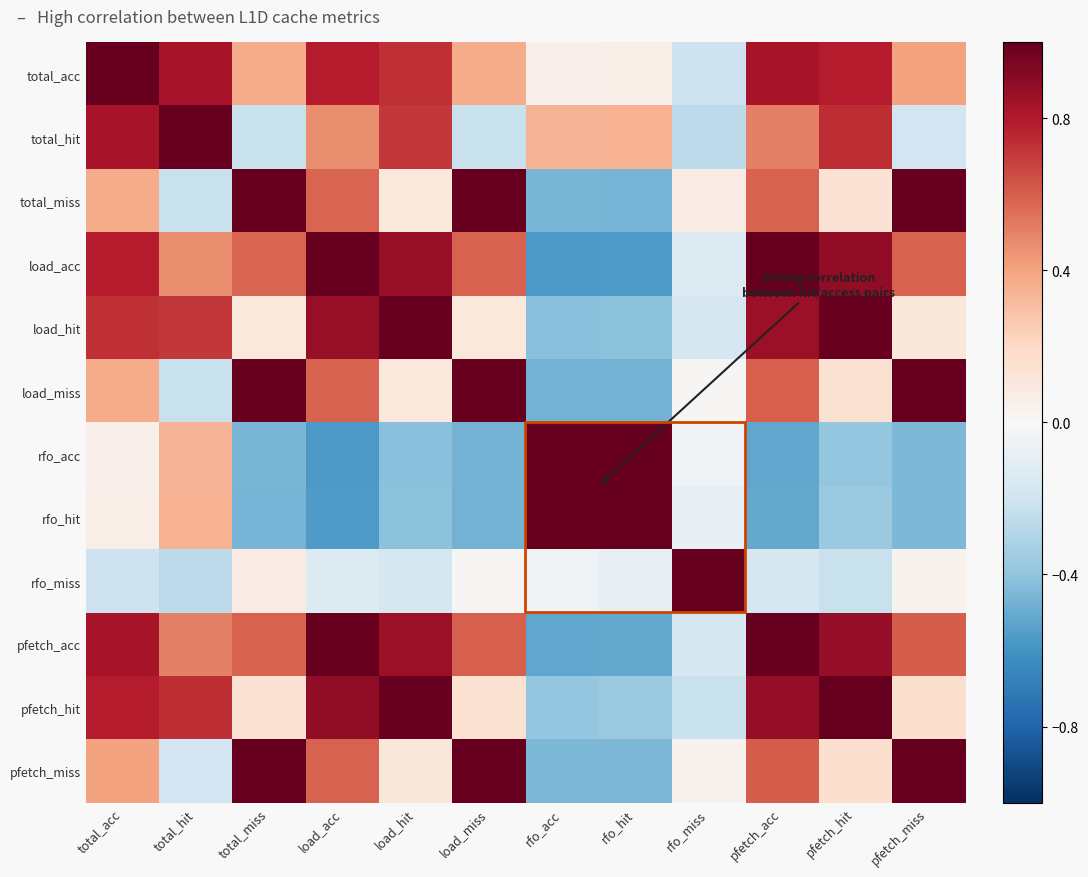

Reading right to left, transcribe all the data shown in this chart.

total_acc: pfetch_miss=0.4	pfetch_hit=0.8	pfetch_acc=0.8	rfo_miss=-0.2	rfo_hit=0.1	rfo_acc=0.1	load_miss=0.4	load_hit=0.7	load_acc=0.8	total_miss=0.4	total_hit=0.8	total_acc=1.0
total_hit: pfetch_miss=-0.2	pfetch_hit=0.7	pfetch_acc=0.5	rfo_miss=-0.3	rfo_hit=0.4	rfo_acc=0.3	load_miss=-0.2	load_hit=0.7	load_acc=0.5	total_miss=-0.2	total_hit=1.0	total_acc=0.8
total_miss: pfetch_miss=1.0	pfetch_hit=0.1	pfetch_acc=0.6	rfo_miss=0.1	rfo_hit=-0.5	rfo_acc=-0.5	load_miss=1.0	load_hit=0.1	load_acc=0.6	total_miss=1.0	total_hit=-0.2	total_acc=0.4
load_acc: pfetch_miss=0.6	pfetch_hit=0.9	pfetch_acc=1.0	rfo_miss=-0.1	rfo_hit=-0.6	rfo_acc=-0.6	load_miss=0.6	load_hit=0.9	load_acc=1.0	total_miss=0.6	total_hit=0.5	total_acc=0.8
load_hit: pfetch_miss=0.1	pfetch_hit=1.0	pfetch_acc=0.9	rfo_miss=-0.2	rfo_hit=-0.4	rfo_acc=-0.4	load_miss=0.1	load_hit=1.0	load_acc=0.9	total_miss=0.1	total_hit=0.7	total_acc=0.7
load_miss: pfetch_miss=1.0	pfetch_hit=0.2	pfetch_acc=0.6	rfo_miss=0.0	rfo_hit=-0.5	rfo_acc=-0.5	load_miss=1.0	load_hit=0.1	load_acc=0.6	total_miss=1.0	total_hit=-0.2	total_acc=0.4
rfo_acc: pfetch_miss=-0.4	pfetch_hit=-0.4	pfetch_acc=-0.5	rfo_miss=-0.0	rfo_hit=1.0	rfo_acc=1.0	load_miss=-0.5	load_hit=-0.4	load_acc=-0.6	total_miss=-0.5	total_hit=0.3	total_acc=0.1
rfo_hit: pfetch_miss=-0.4	pfetch_hit=-0.4	pfetch_acc=-0.5	rfo_miss=-0.1	rfo_hit=1.0	rfo_acc=1.0	load_miss=-0.5	load_hit=-0.4	load_acc=-0.6	total_miss=-0.5	total_hit=0.4	total_acc=0.1
rfo_miss: pfetch_miss=0.0	pfetch_hit=-0.2	pfetch_acc=-0.2	rfo_miss=1.0	rfo_hit=-0.1	rfo_acc=-0.0	load_miss=0.0	load_hit=-0.2	load_acc=-0.1	total_miss=0.1	total_hit=-0.3	total_acc=-0.2
pfetch_acc: pfetch_miss=0.6	pfetch_hit=0.9	pfetch_acc=1.0	rfo_miss=-0.2	rfo_hit=-0.5	rfo_acc=-0.5	load_miss=0.6	load_hit=0.9	load_acc=1.0	total_miss=0.6	total_hit=0.5	total_acc=0.8
pfetch_hit: pfetch_miss=0.2	pfetch_hit=1.0	pfetch_acc=0.9	rfo_miss=-0.2	rfo_hit=-0.4	rfo_acc=-0.4	load_miss=0.2	load_hit=1.0	load_acc=0.9	total_miss=0.1	total_hit=0.7	total_acc=0.8
pfetch_miss: pfetch_miss=1.0	pfetch_hit=0.2	pfetch_acc=0.6	rfo_miss=0.0	rfo_hit=-0.4	rfo_acc=-0.4	load_miss=1.0	load_hit=0.1	load_acc=0.6	total_miss=1.0	total_hit=-0.2	total_acc=0.4